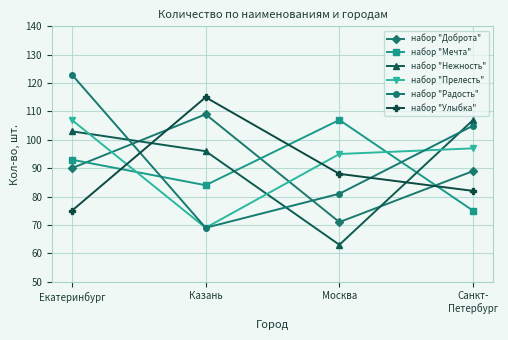

Is it true that набор "Нежность" equals 96 at Казань?

True